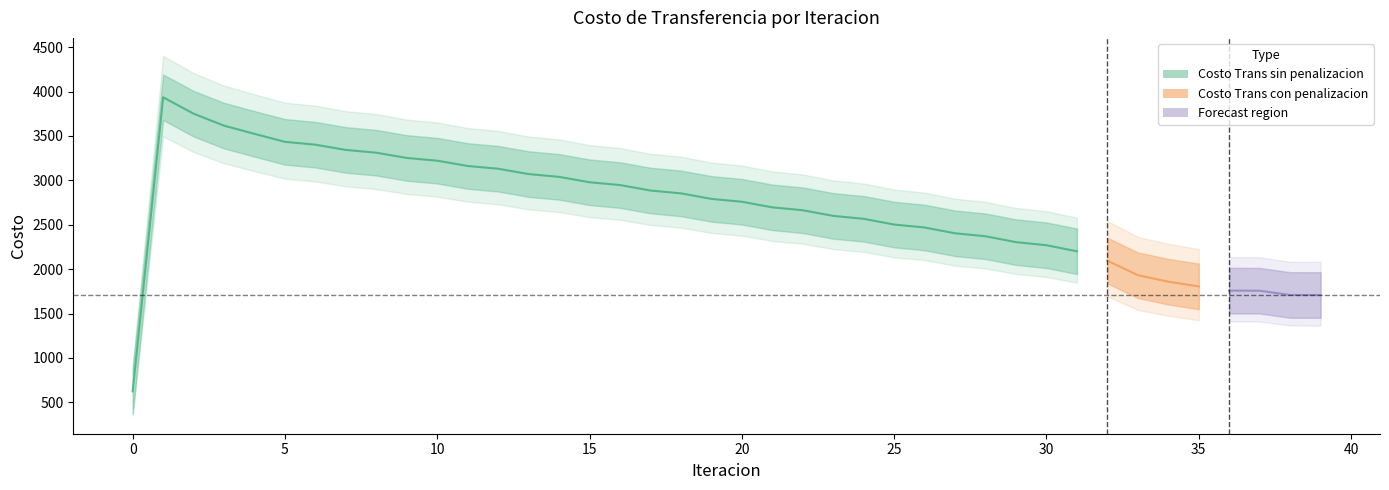

True or false: Costo Trans con penalizacion and Costo Trans sin penalizacion intersect in this chart.

False